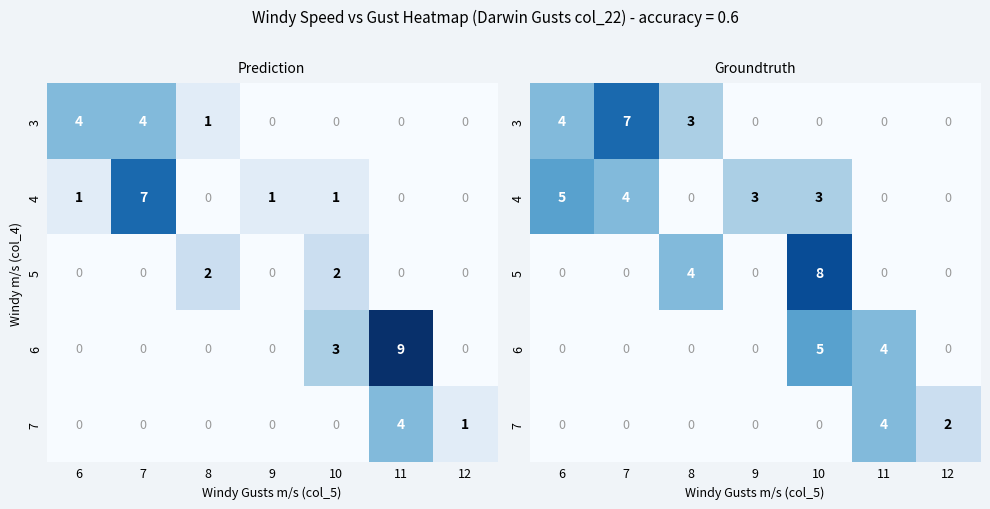

Is it true that 4 equals 2 at 7?

False